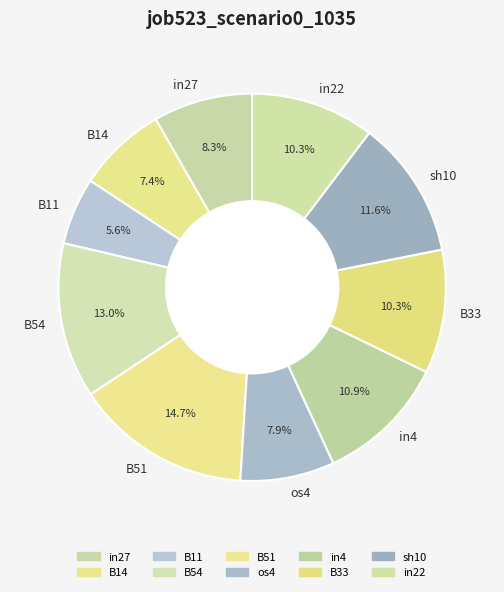

Count the number of slices in the pie.

10